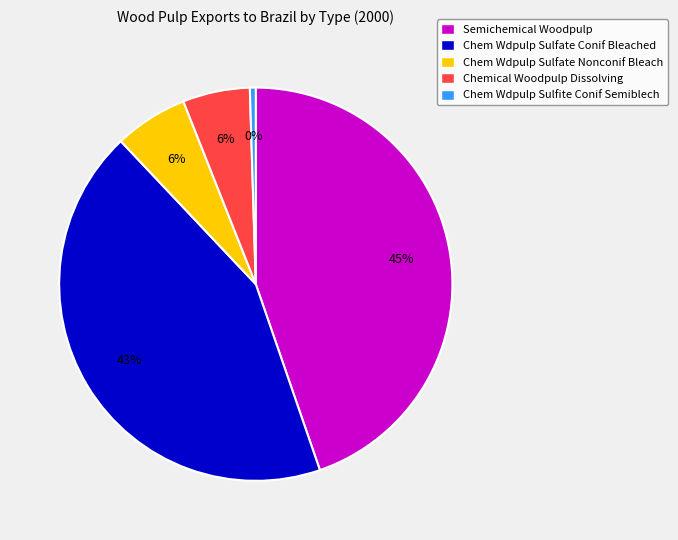

The Chem Wdpulp Sulfite Conif Semiblech slice represents 0% of the pie. True or false?

True